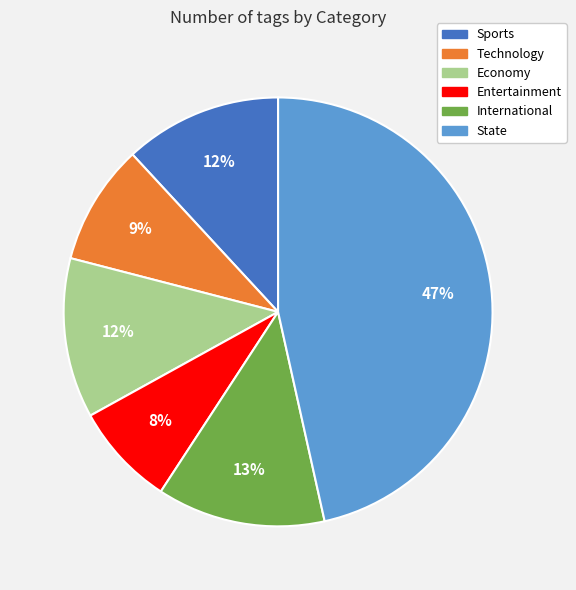

Is there any slice that represents more than half of the pie?

No